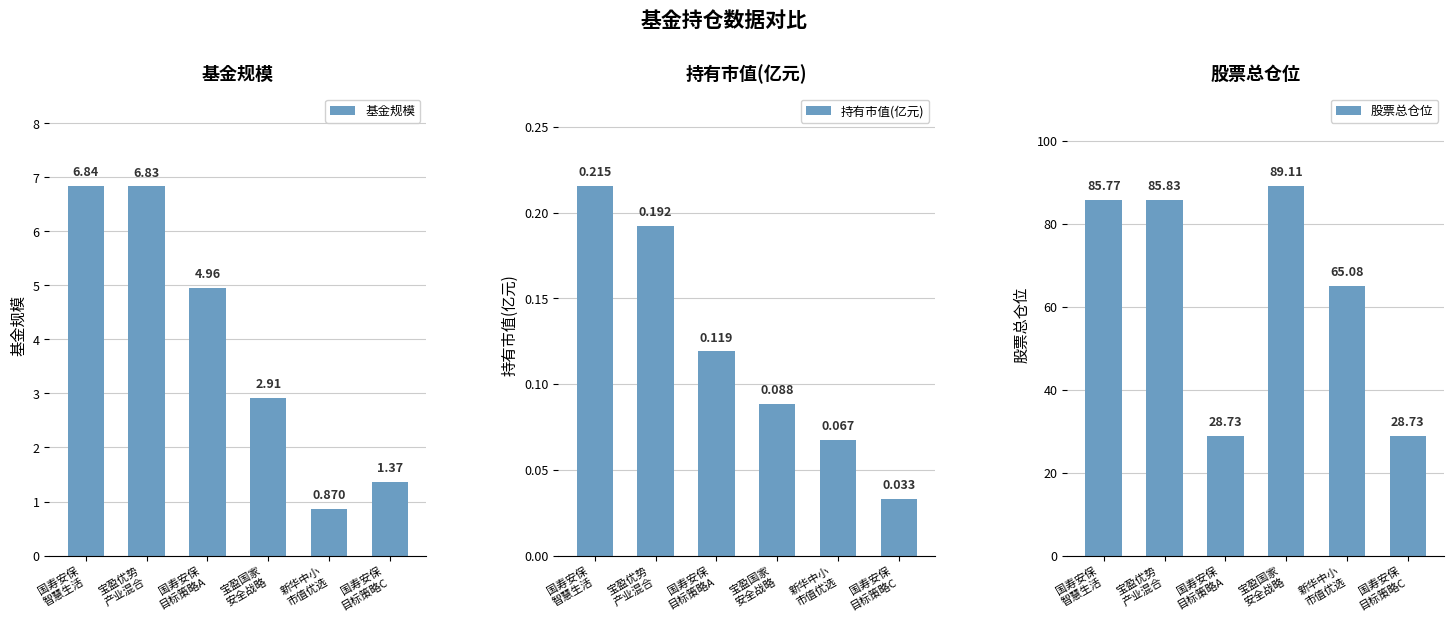

Count the number of data series in this chart.

3